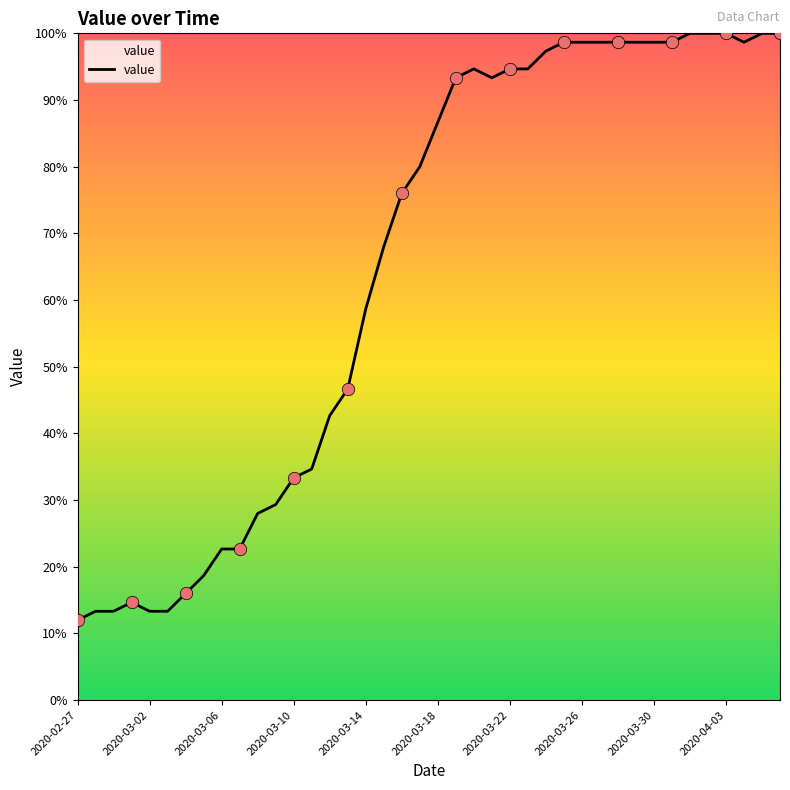

What is the greatest value displayed?

100.0